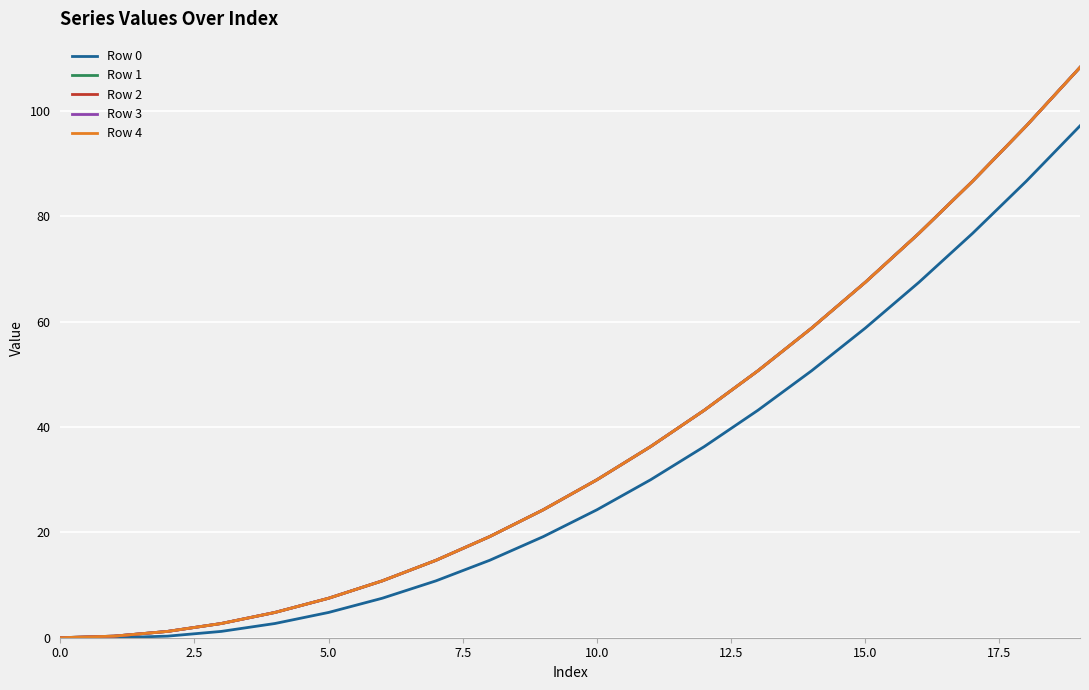

Does the chart display data point markers on the line(s)?

No